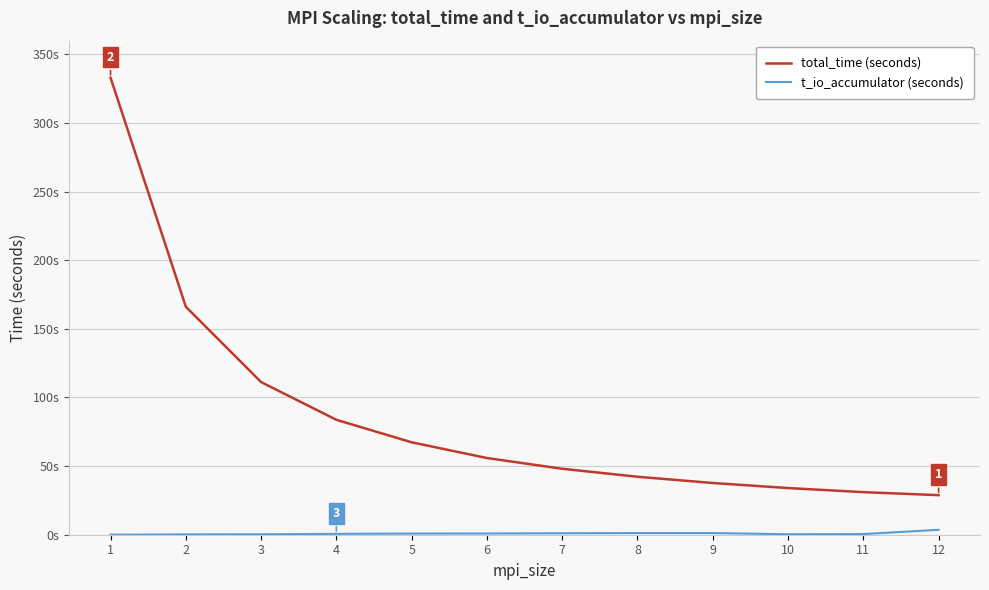

What is the difference between the maximum and minimum values in the total_time (seconds) series?

304.2